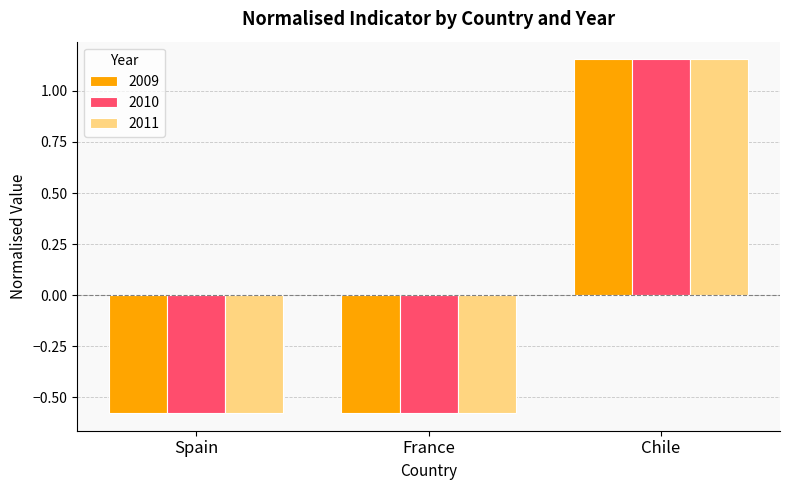

At which label does 2010 first exceed 0?

Chile